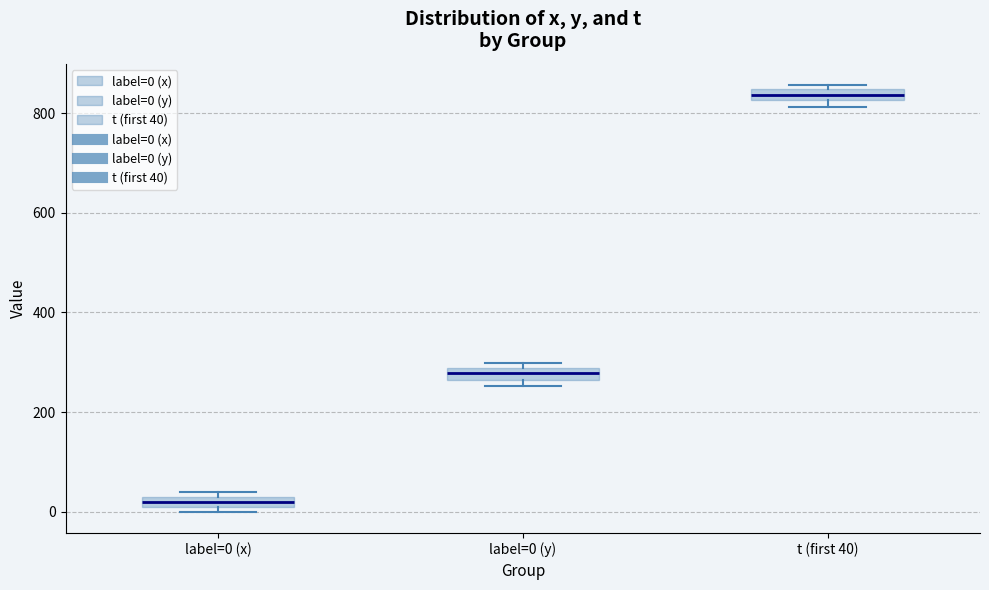

Where is the upper edge of the box for t (first 40) on the y-axis? The values are not printed on the chart, so give them approximately, as read against the axis.

840